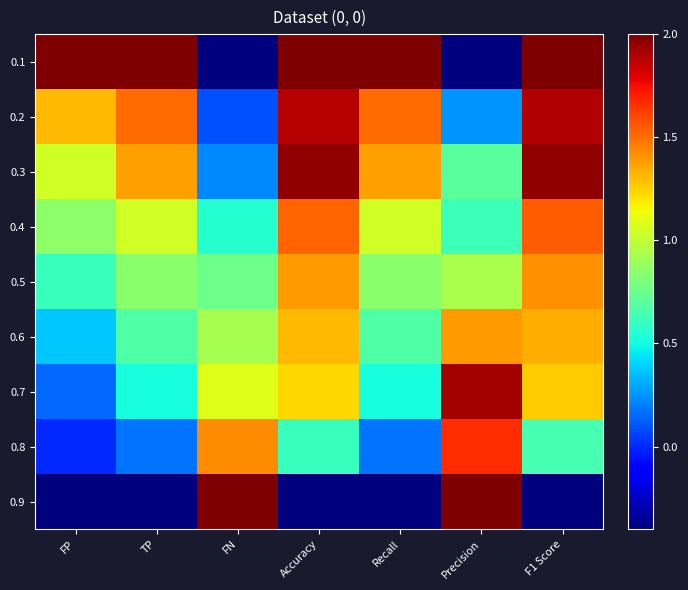

Reading left to right, what are all the values shown in this chart?

0.1: FP=2.0	TP=2.0	FN=-0.4	Accuracy=2.0	Recall=2.0	Precision=-0.4	F1 Score=2.0
0.2: FP=1.3	TP=1.5	FN=0.1	Accuracy=1.9	Recall=1.5	Precision=0.3	F1 Score=1.9
0.3: FP=1.1	TP=1.4	FN=0.2	Accuracy=2.0	Recall=1.4	Precision=0.7	F1 Score=2.0
0.4: FP=0.9	TP=1.0	FN=0.6	Accuracy=1.5	Recall=1.0	Precision=0.6	F1 Score=1.5
0.5: FP=0.6	TP=0.8	FN=0.8	Accuracy=1.4	Recall=0.8	Precision=0.9	F1 Score=1.4
0.6: FP=0.4	TP=0.7	FN=0.9	Accuracy=1.3	Recall=0.7	Precision=1.4	F1 Score=1.3
0.7: FP=0.1	TP=0.5	FN=1.1	Accuracy=1.2	Recall=0.5	Precision=1.9	F1 Score=1.3
0.8: FP=0.0	TP=0.2	FN=1.4	Accuracy=0.6	Recall=0.2	Precision=1.7	F1 Score=0.6
0.9: FP=-0.4	TP=-0.4	FN=2.0	Accuracy=-0.4	Recall=-0.4	Precision=2.0	F1 Score=-0.4